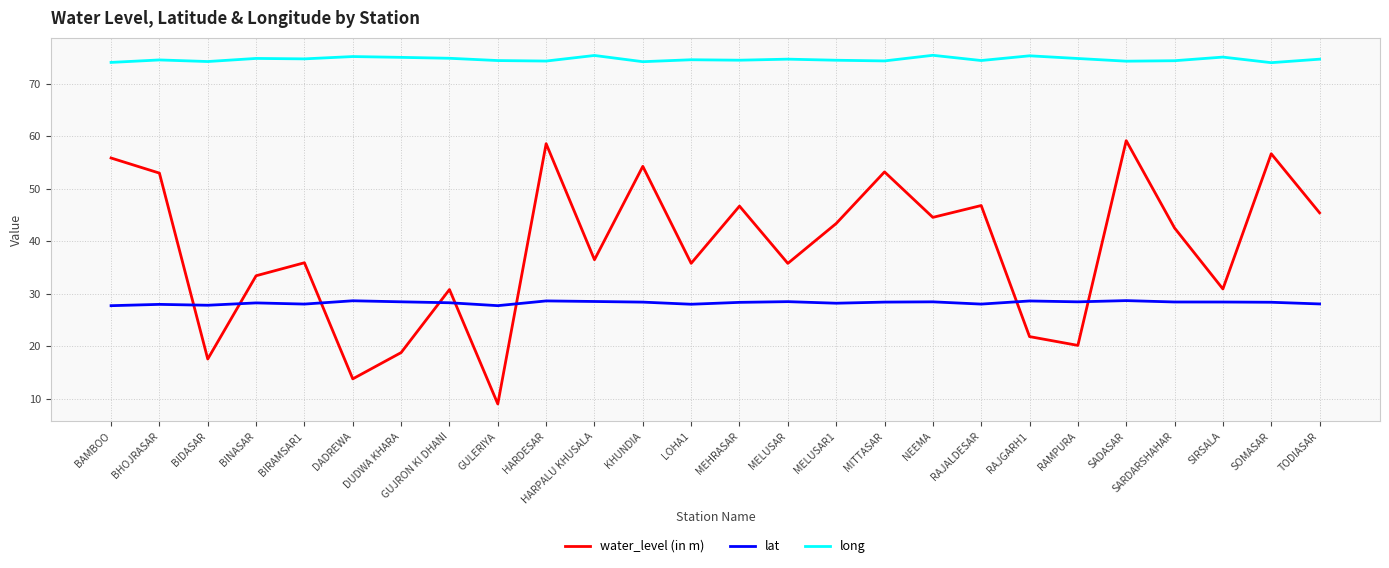

Where does the water_level (in m) series first go above 42?

BAMBOO